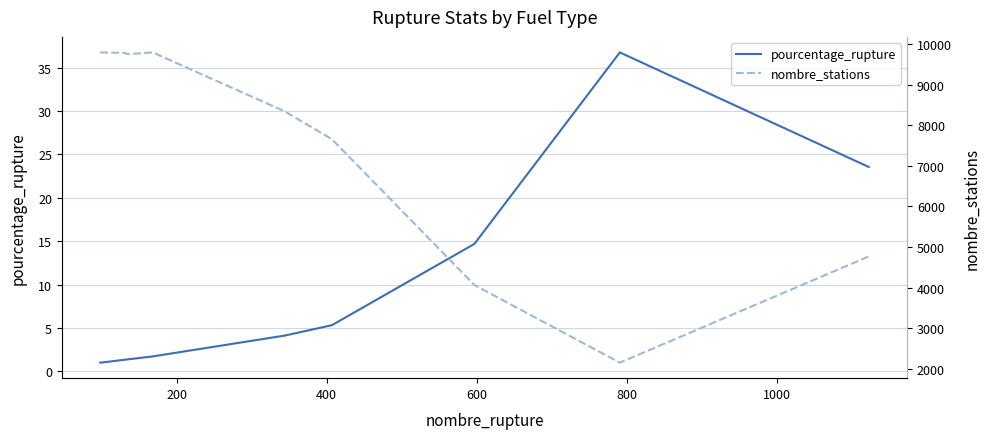

Reading right to left, transcribe all the data shown in this chart.

pourcentage_rupture: 23.6	36.8	14.7	5.3	4.1	1.7	1.4	1.3	1.0
nombre_stations: 4767.0	2151.0	4064.0	7656.0	8342.0	9795.0	9752.0	9782.0	9795.0